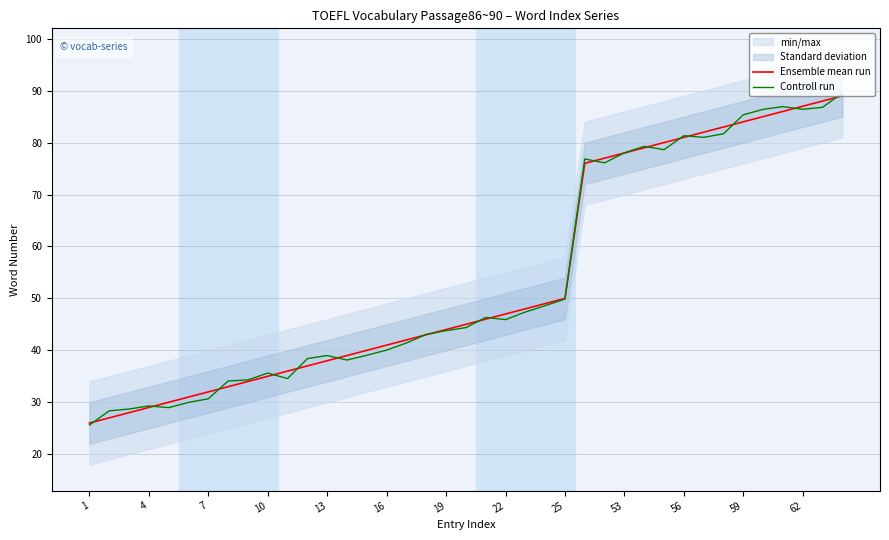

Reading left to right, transcribe all the data shown in this chart.

Ensemble mean run: 26.0	27.0	28.0	29.0	30.0	31.0	32.0	33.0	34.0	35.0	36.0	37.0	38.0	39.0	40.0	41.0	42.0	43.0	44.0	45.0	46.0	47.0	48.0	49.0	50.0	76.0	77.0	78.0	79.0	80.0	81.0	82.0	83.0	84.0	85.0	86.0	87.0	88.0	89.0
Controll run: 25.6	28.4	28.7	29.3	29.0	30.0	30.7	34.1	34.3	35.6	34.6	38.4	39.0	38.1	39.0	40.1	41.4	43.1	43.8	44.4	46.3	45.9	47.4	48.6	49.9	76.9	76.1	78.0	79.3	78.6	81.3	81.0	81.7	85.3	86.4	86.9	86.4	86.8	89.6